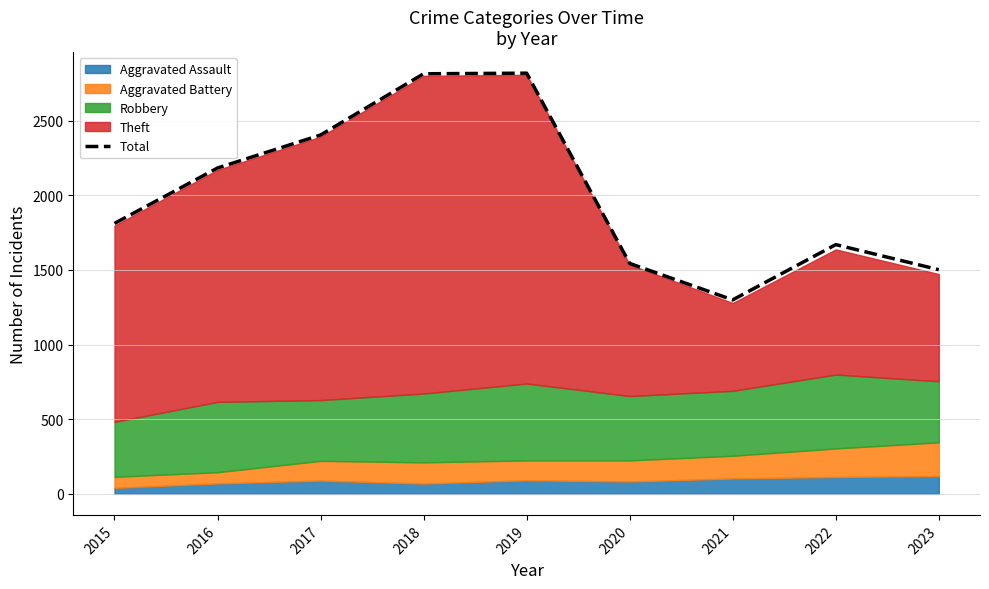

Which has a higher value, 2019 or 2015?

2019